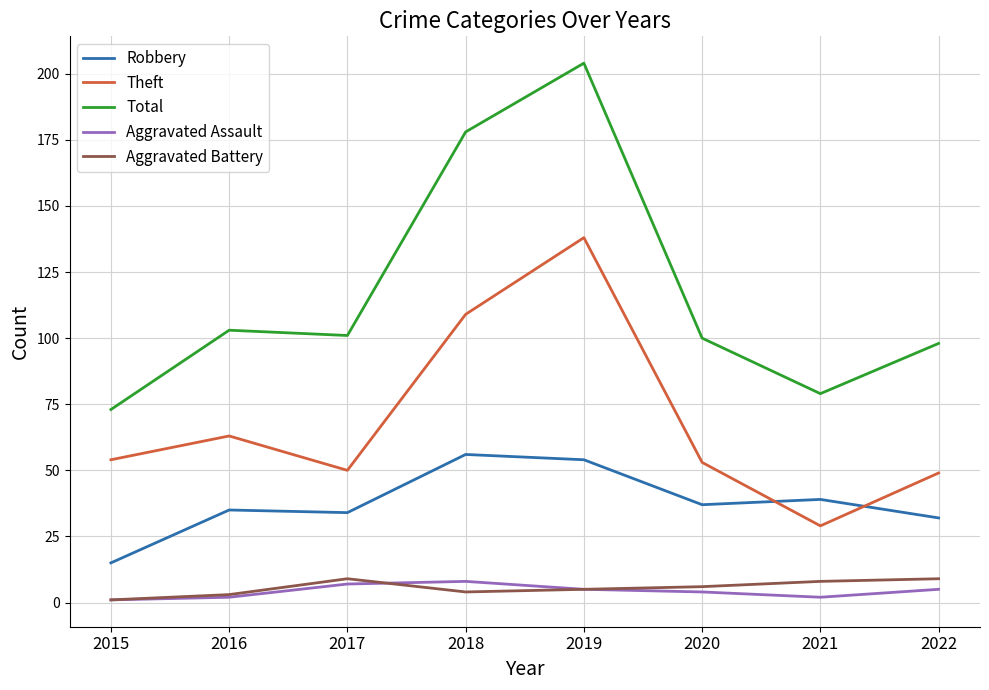

How many lines are shown in the chart?

5